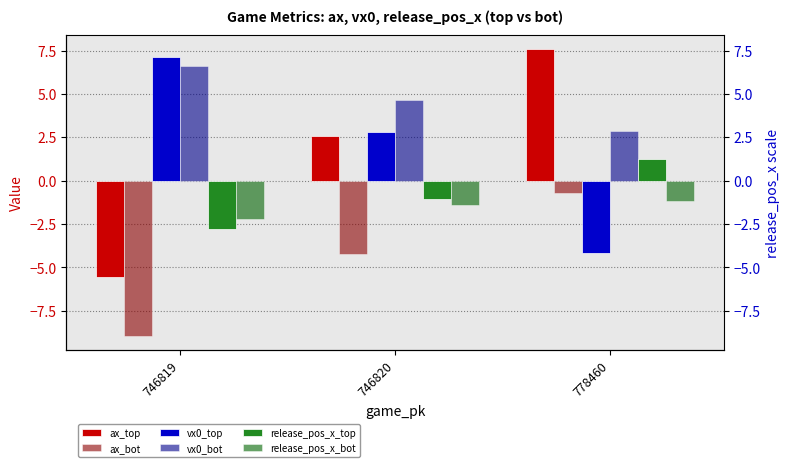

Rank the series at 746820 from highest to lowest value.

vx0_bot, vx0_top, ax_top, release_pos_x_top, release_pos_x_bot, ax_bot